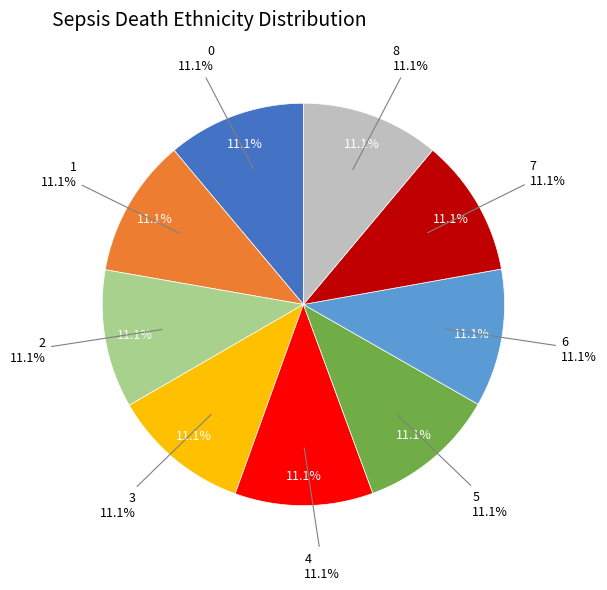

True or false: 1 accounts for 1% of the total.

False